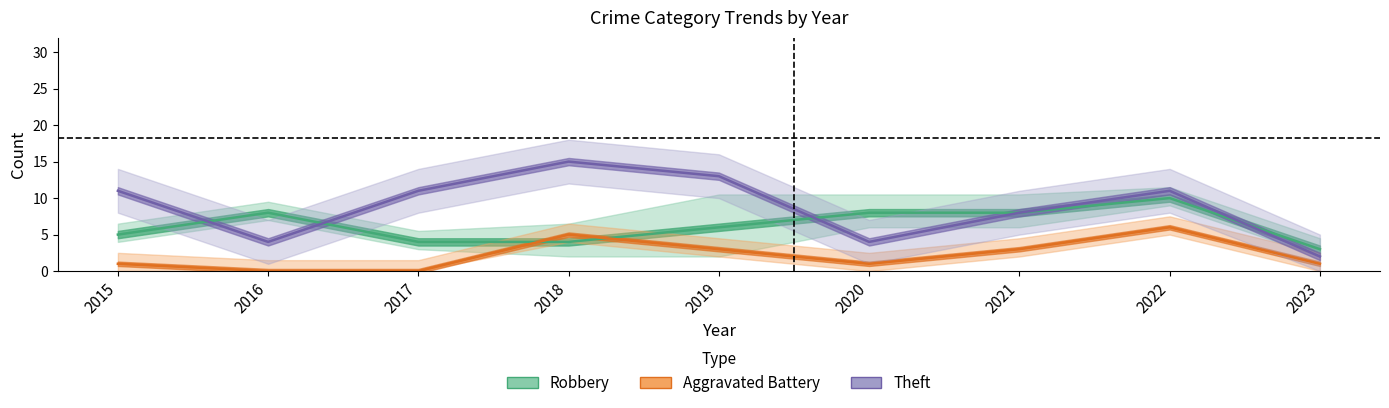

Between 2018 and 2019, which series saw the biggest shift?

Robbery (Estimate)